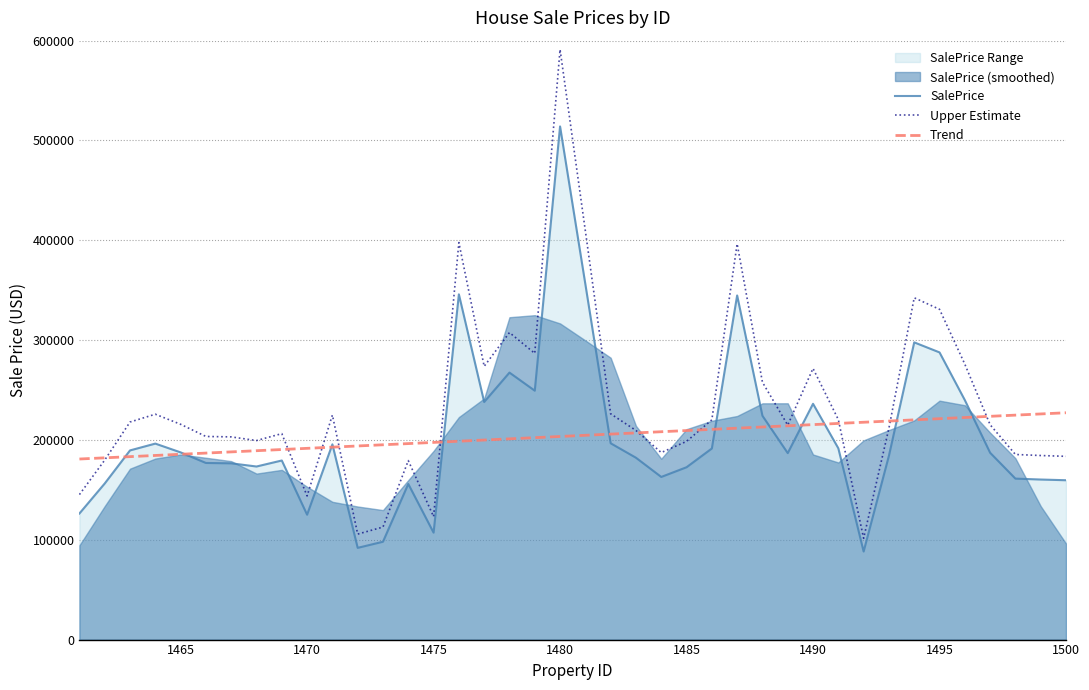

How many intersections are there between Trend and SalePrice?

12